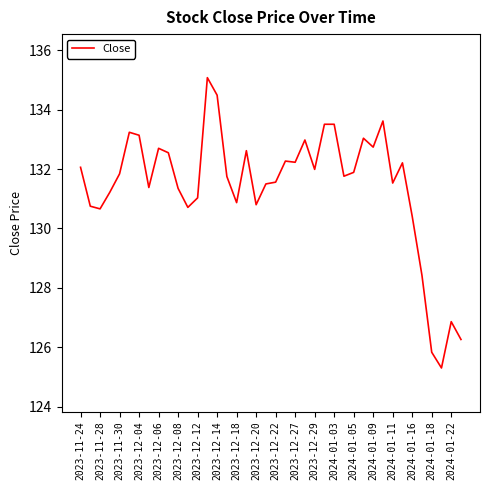

What is the greatest value displayed?

135.1